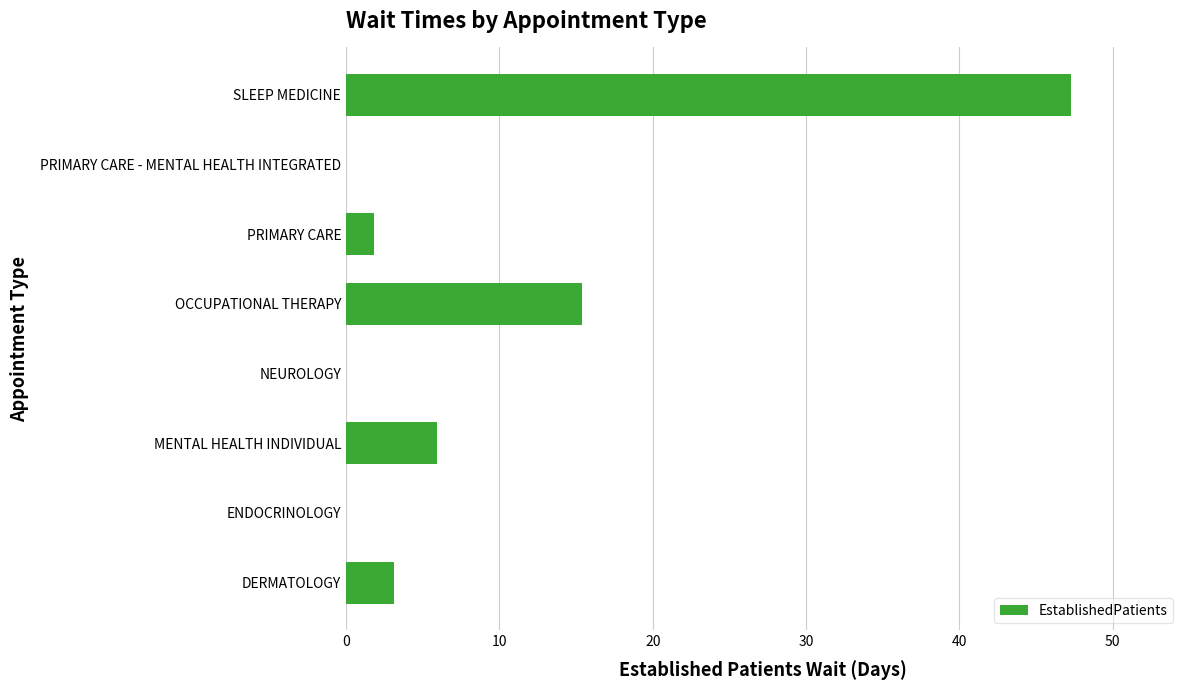

True or false: the data shows 5.9 at MENTAL HEALTH INDIVIDUAL.

True